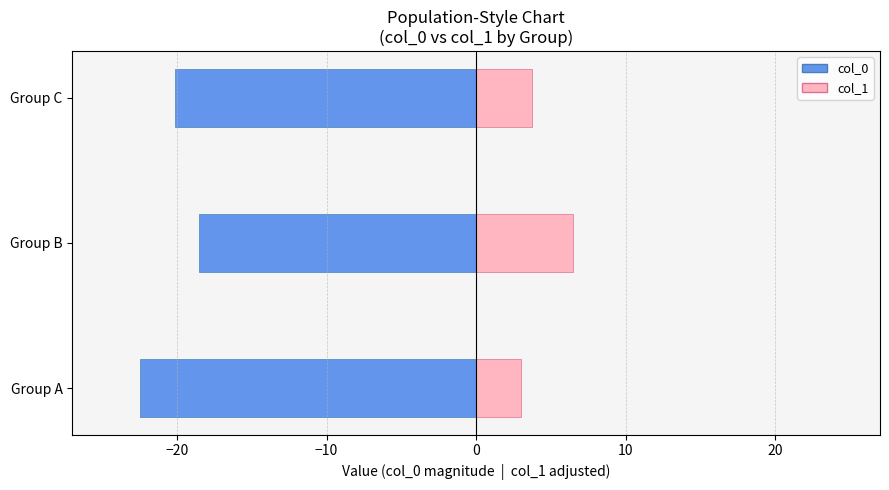

Which series has the largest total across all categories?

col_1